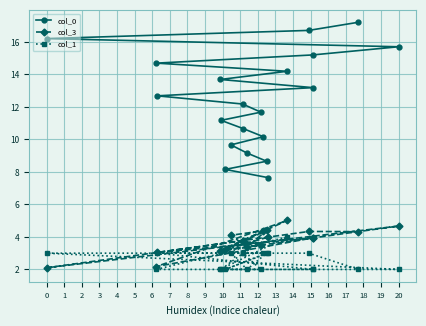

Which series has the largest total across all categories?

col_0